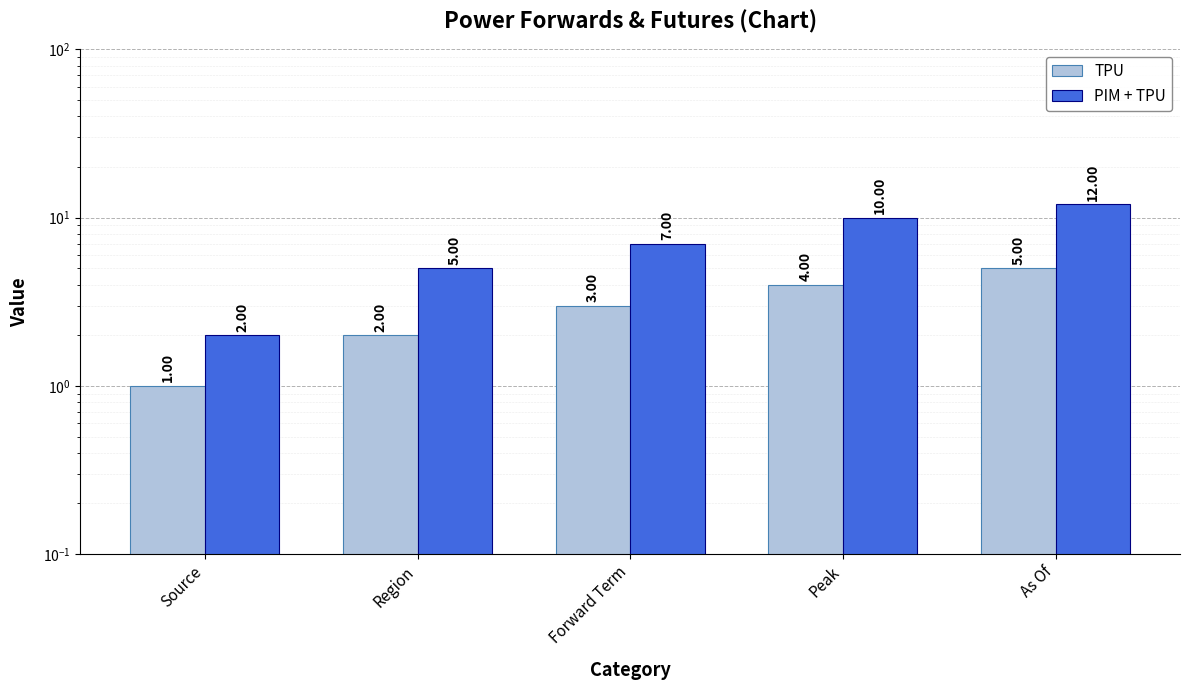

What is the maximum value shown in the chart?

12